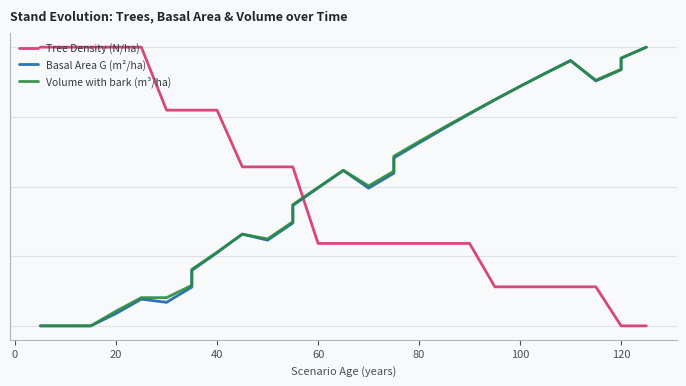

What is the difference between the maximum and minimum values in the Volume with bark (m³/ha) series?

1.0